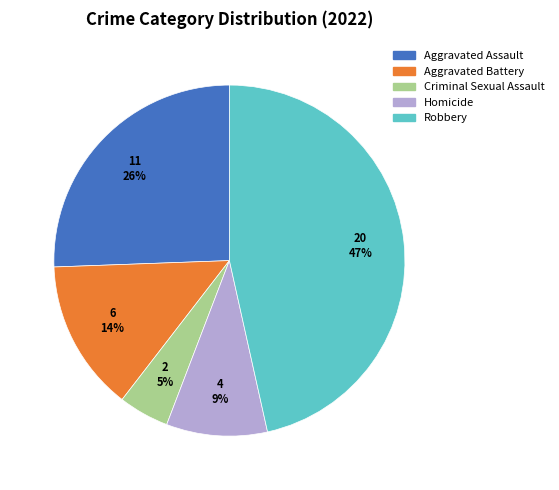

Which slice is the smallest?

Criminal Sexual Assault